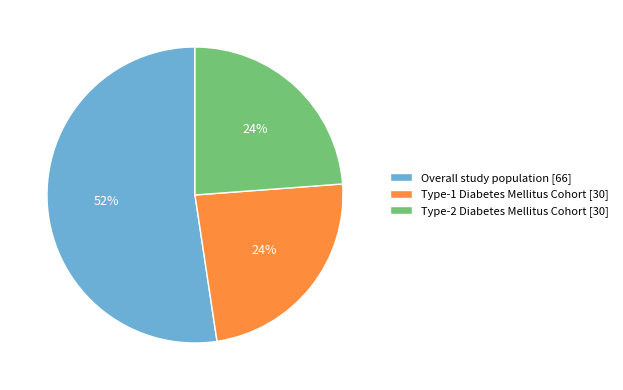

Is the sum of Type-2 Diabetes Mellitus Cohort and Overall study population greater than half?

Yes